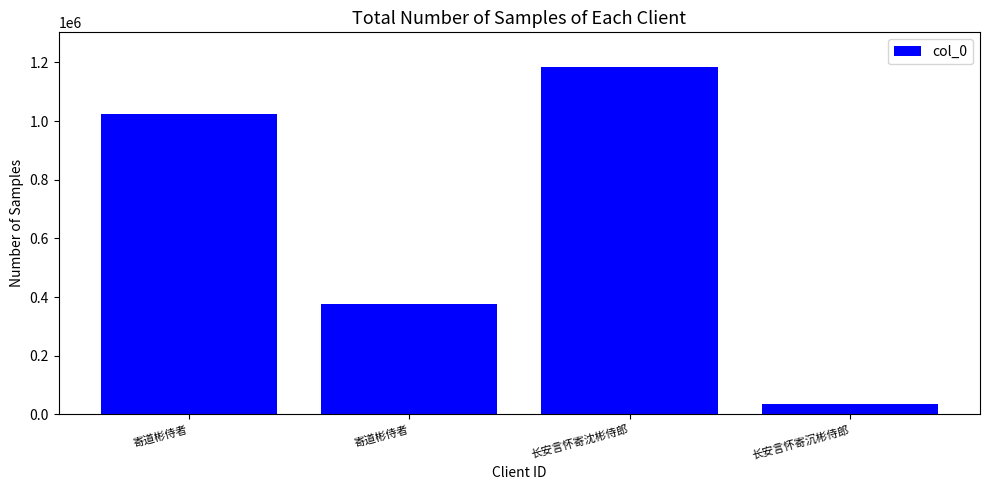

Does the chart contain any negative values?

No